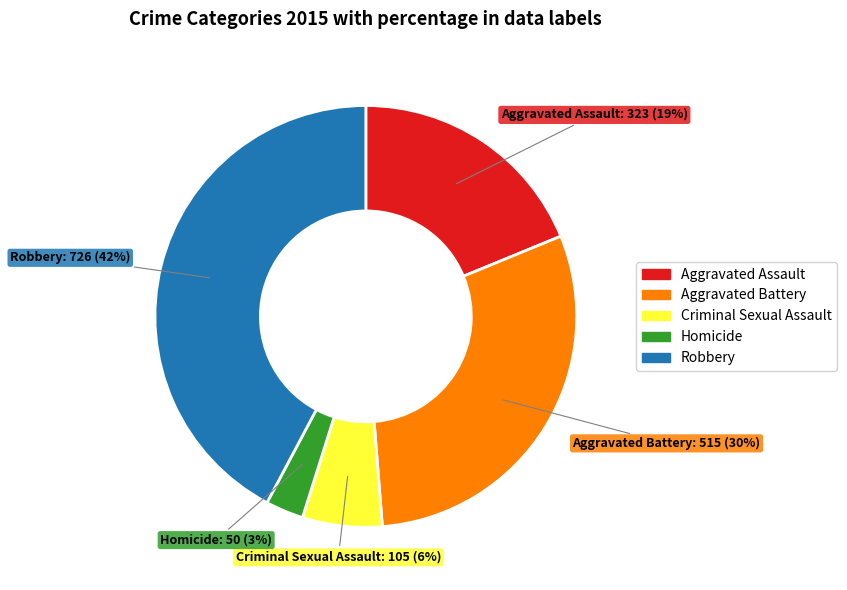

Rank the categories by value from lowest to highest.

Homicide, Criminal Sexual Assault, Aggravated Assault, Aggravated Battery, Robbery